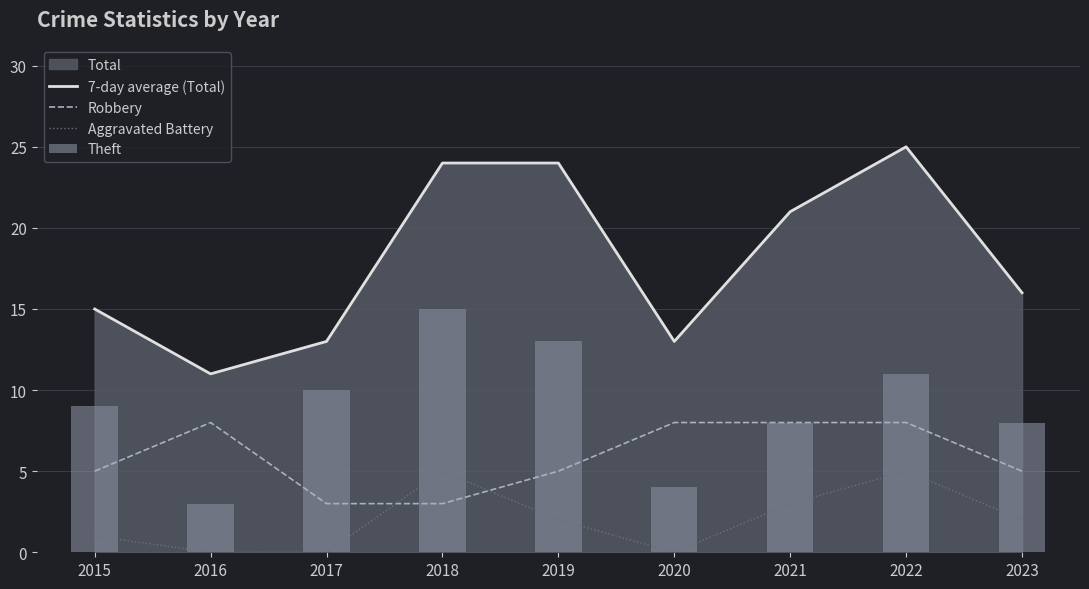

How many groups of bars are there?

9